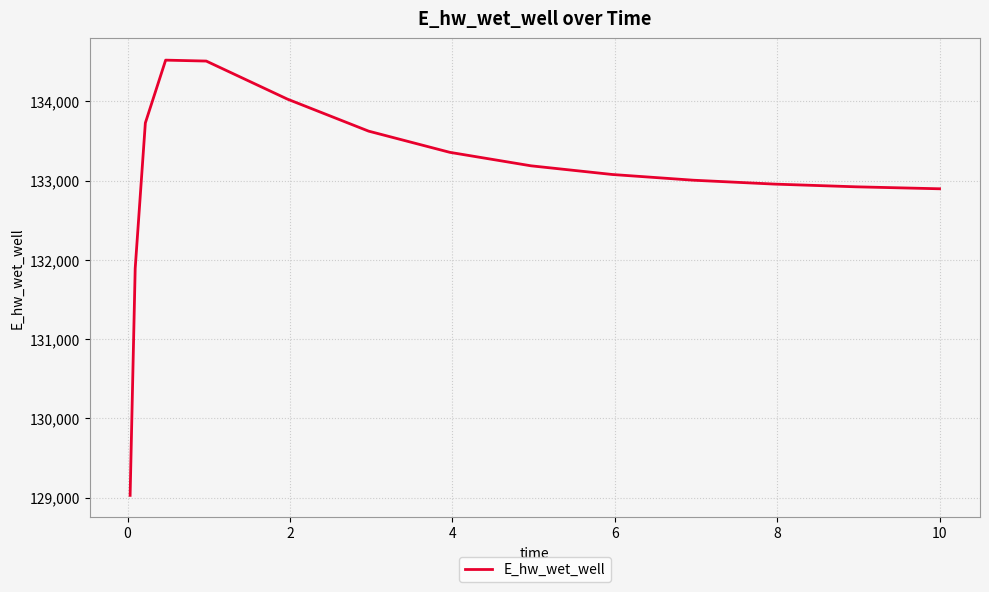

What is the maximum value shown in the chart?

134520.0